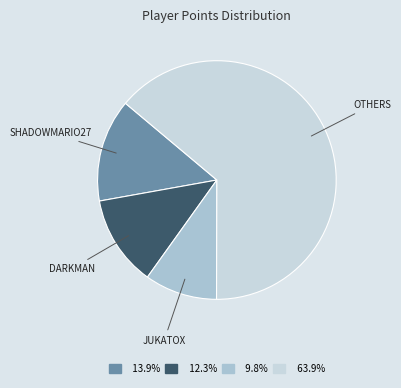

Is there any slice that represents more than half of the pie?

Yes